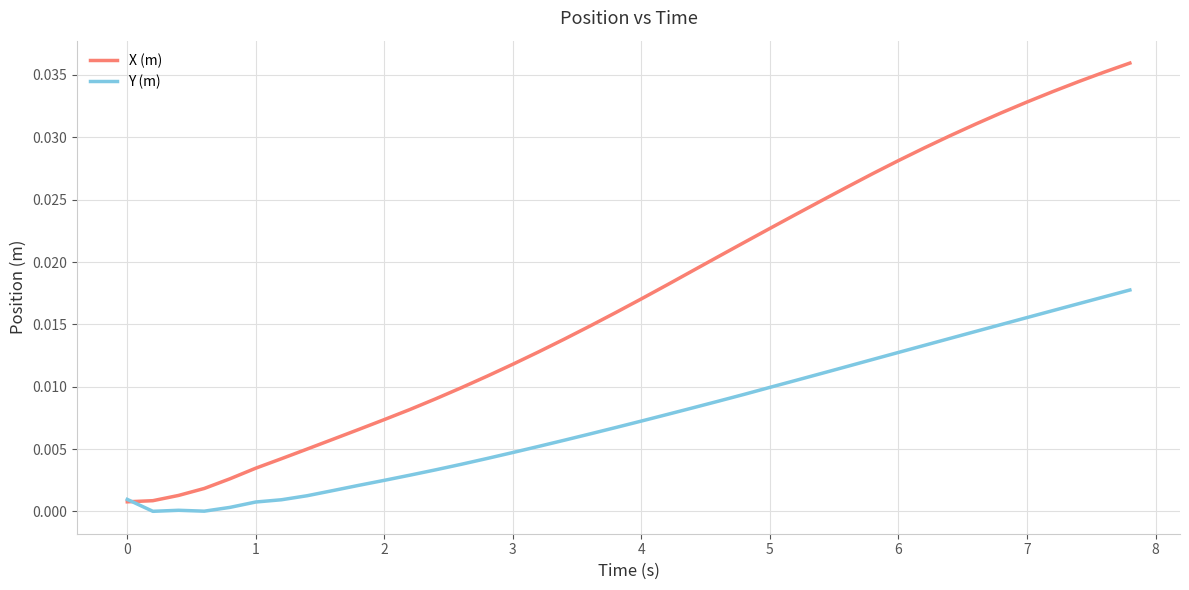

Which series has the largest range (max minus min)?

X (m)